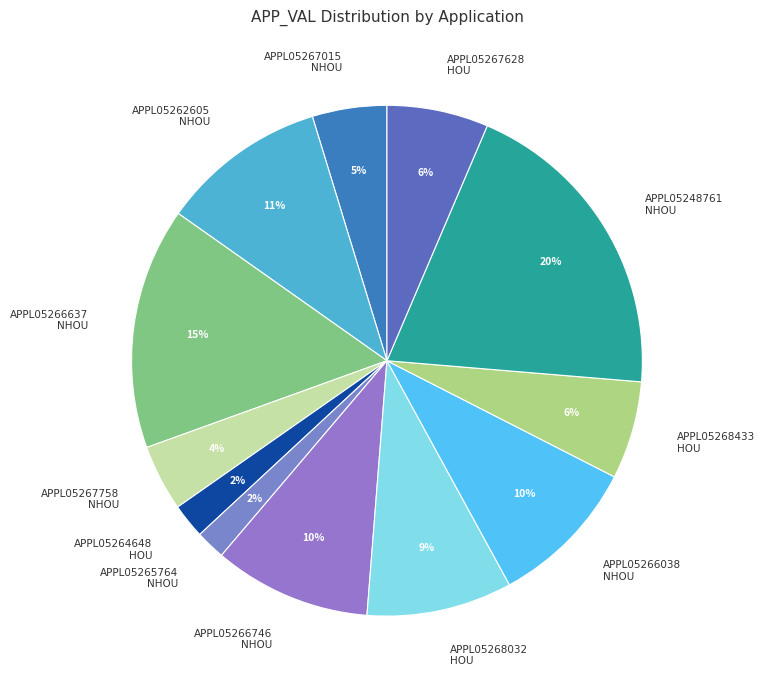

Which slice is the largest?

APPL05248761 NHOU